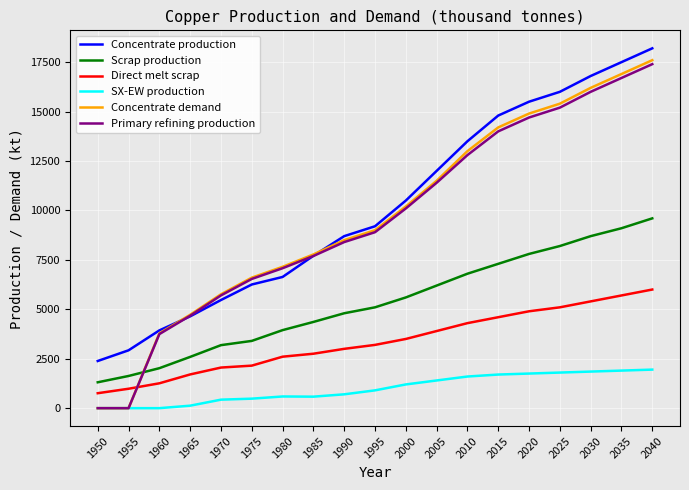

Which category has the highest value in the Scrap production series?

2040